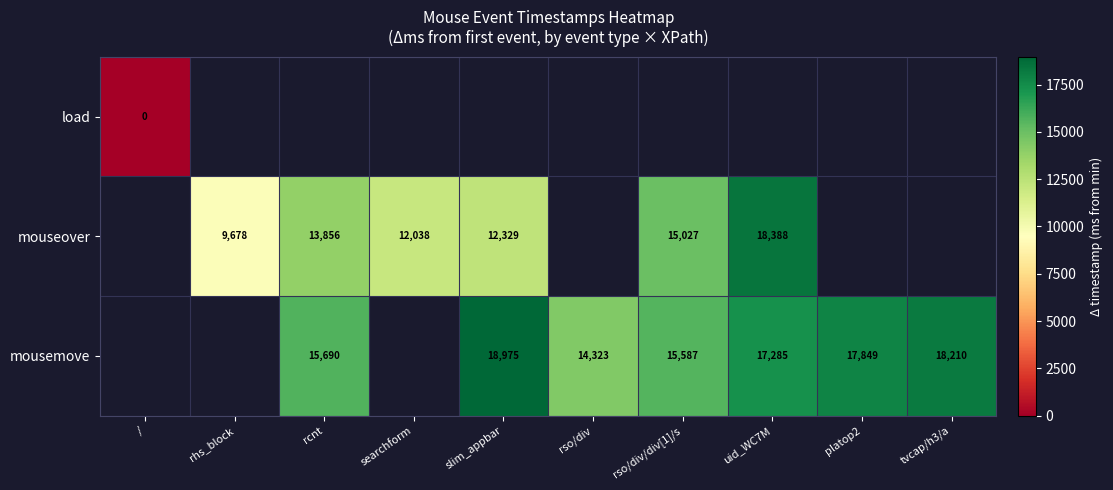

True or false: mouseover has a value of 4891 at rso/div/div[1]/s.

False